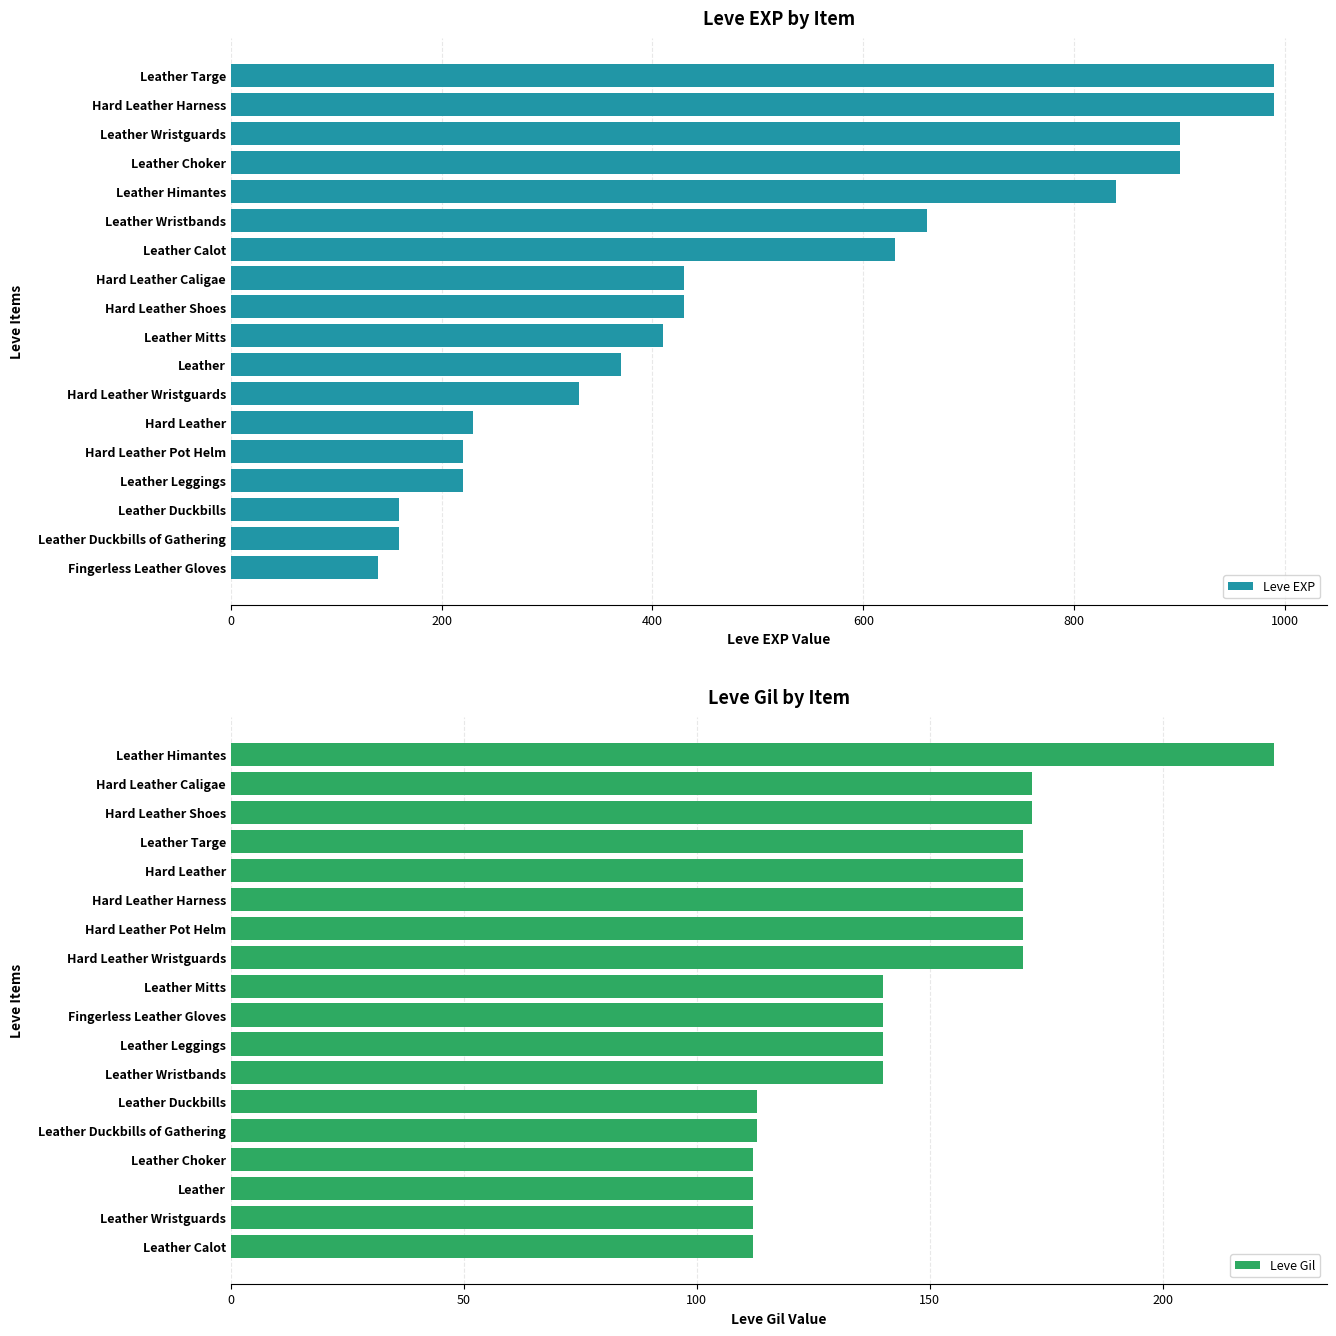

Count the number of categories in the chart.

18